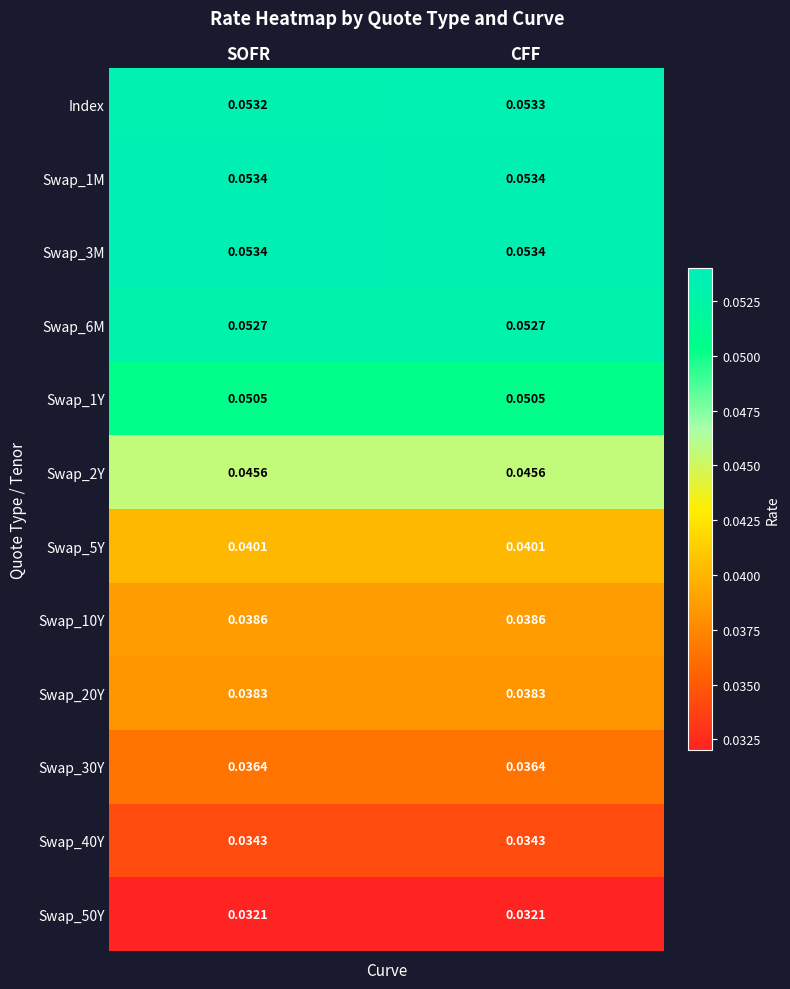

Which series has the largest range (max minus min)?

Index